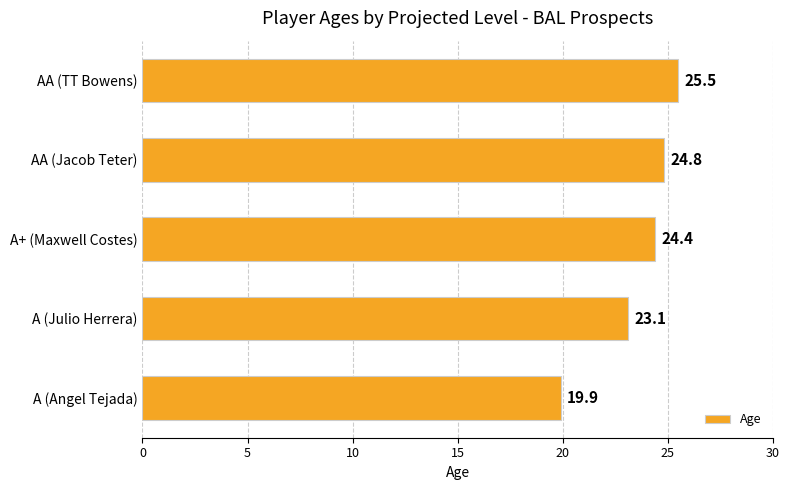

Reading top to bottom, list all the values displayed in this chart.

AA (TT Bowens)=25.5	AA (Jacob Teter)=24.8	A+ (Maxwell Costes)=24.4	A (Julio Herrera)=23.1	A (Angel Tejada)=19.9